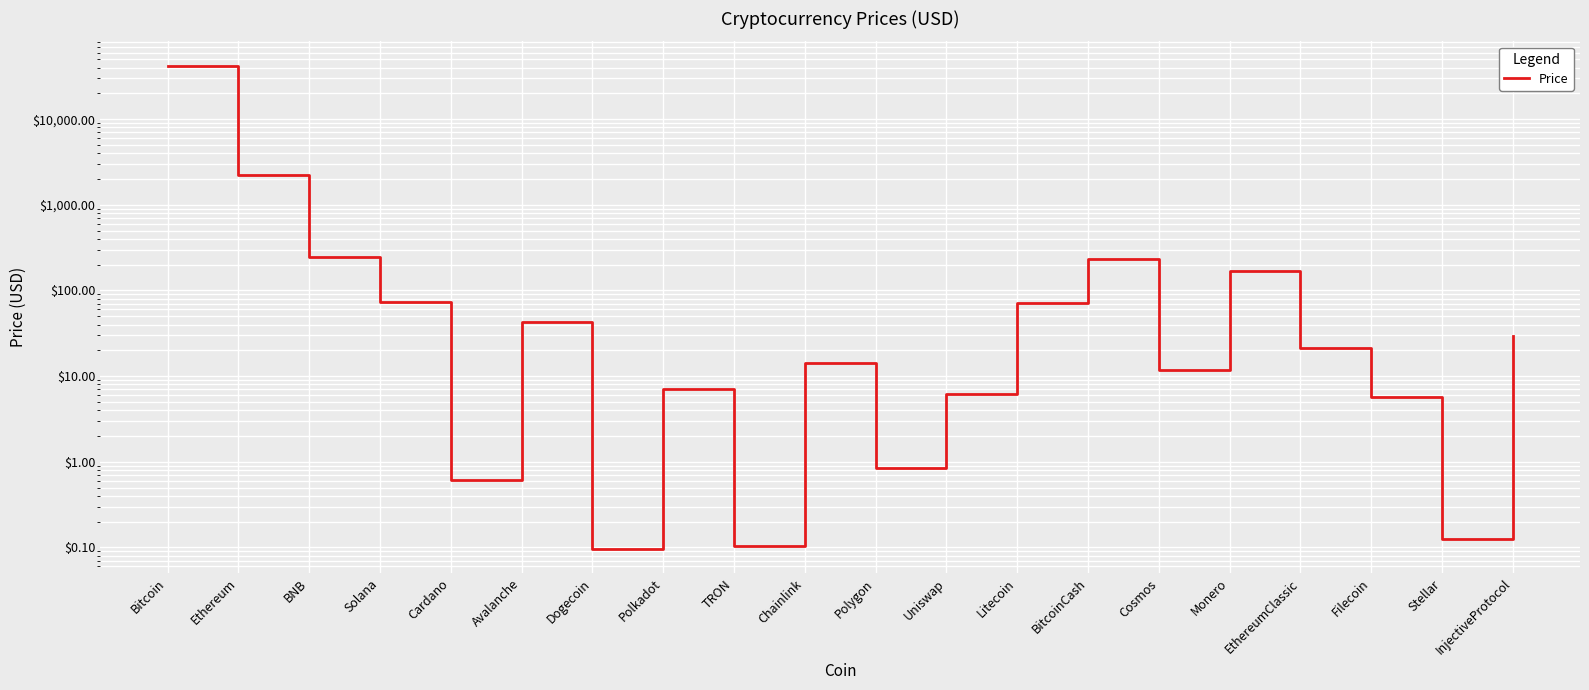

What is the difference between the maximum and minimum values?

42317.2